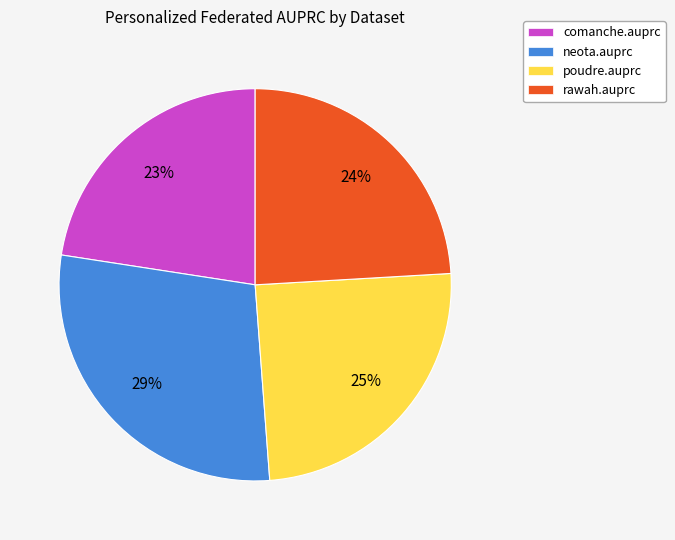

Count the number of slices in the pie.

4